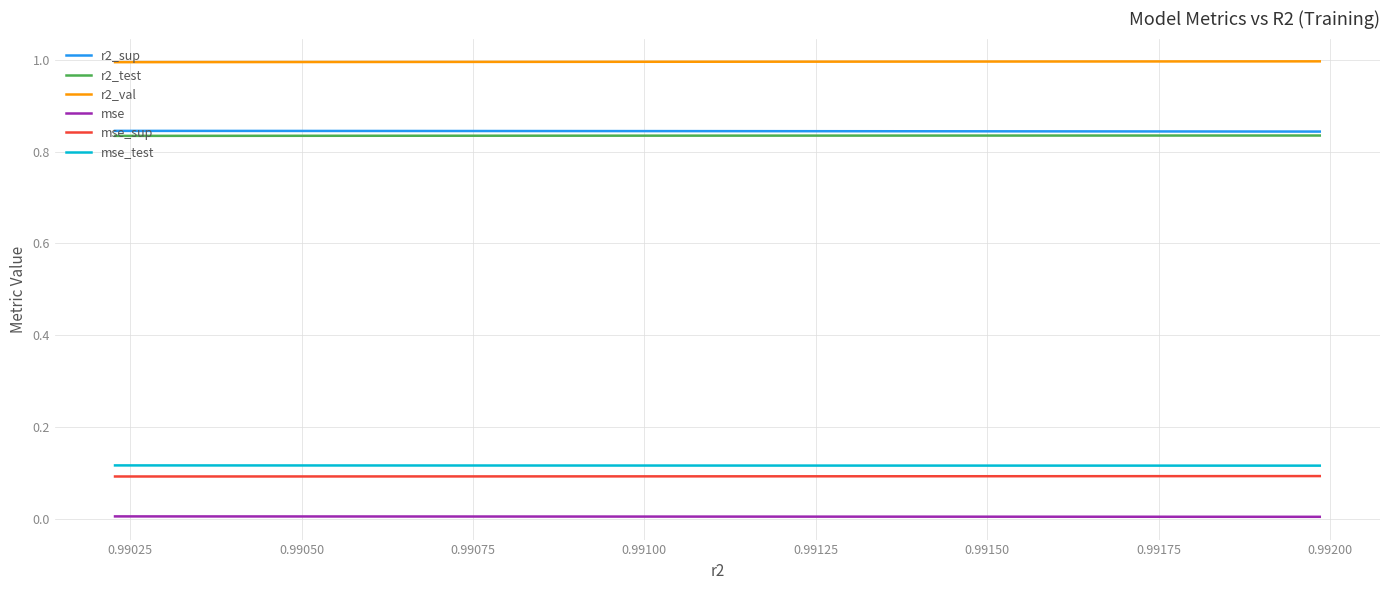

What are all the series names shown in the legend?

r2_sup, r2_test, r2_val, mse, mse_sup, mse_test